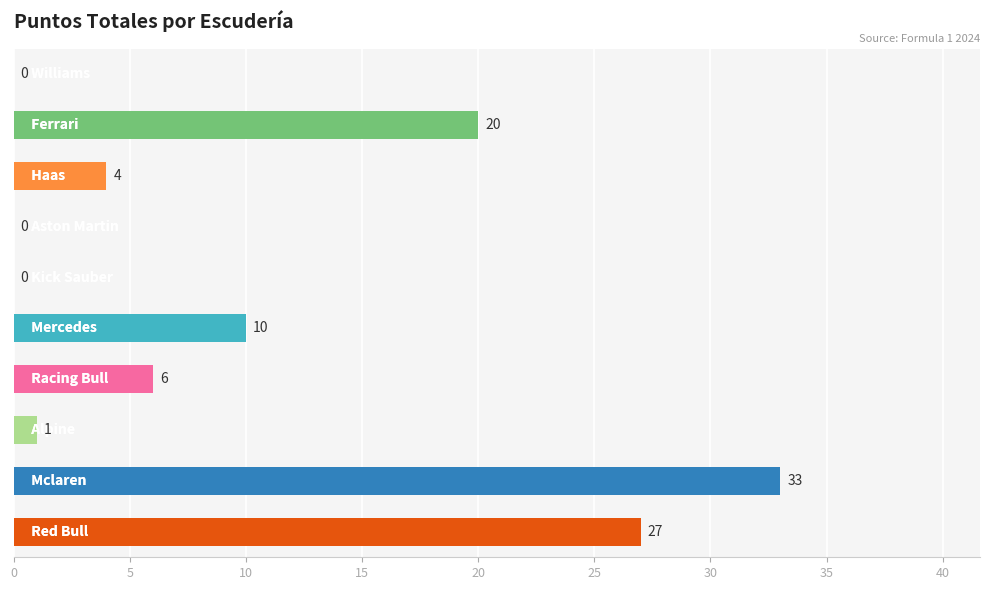

What is the greatest value displayed?

33